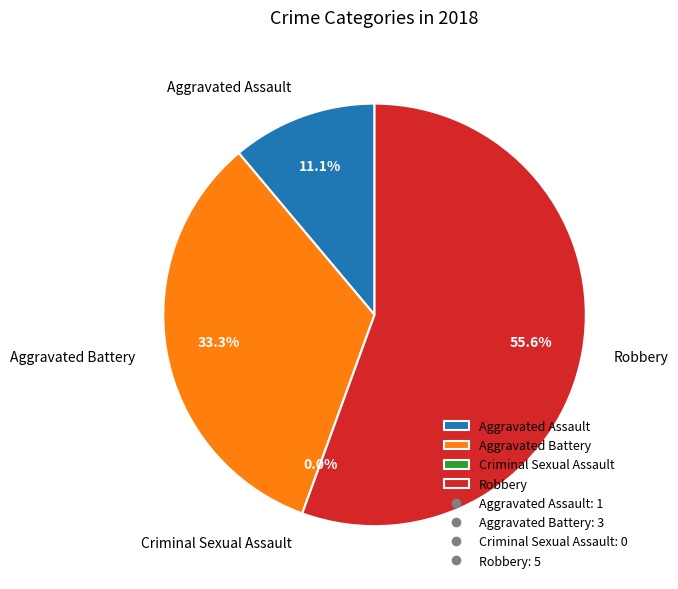

What is the smallest slice in the pie chart?

Criminal Sexual Assault